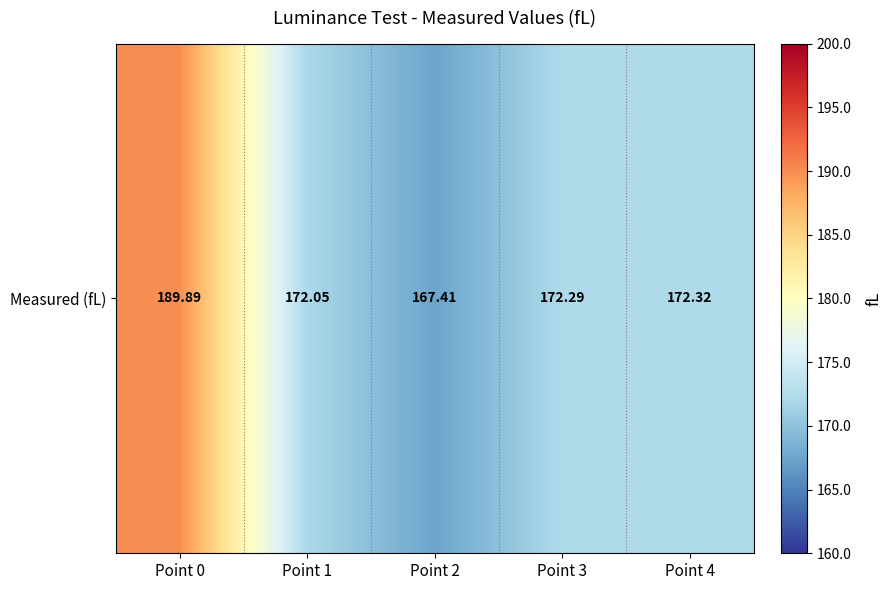

The chart shows a value of 269.5 at Point 3. True or false?

False